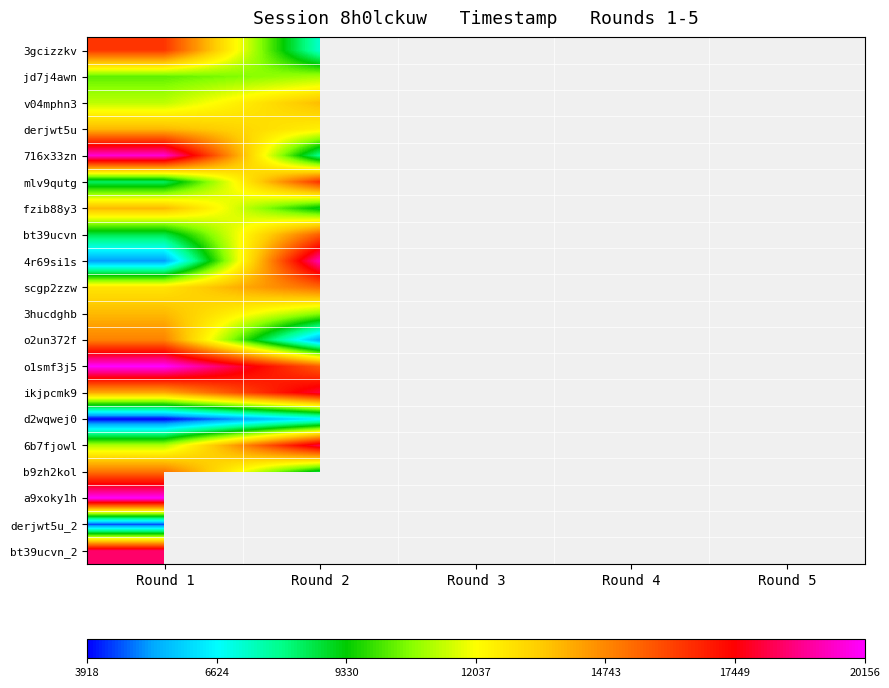

The value of ikjpcmk9 at Round 2 is 11004.6. True or false?

False